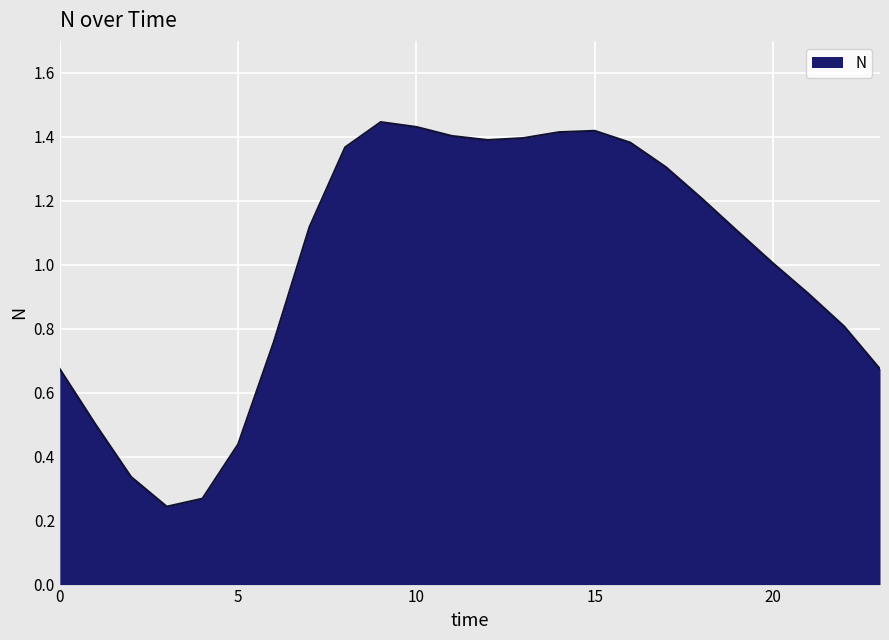

What is the difference between the maximum and minimum values?

1.2